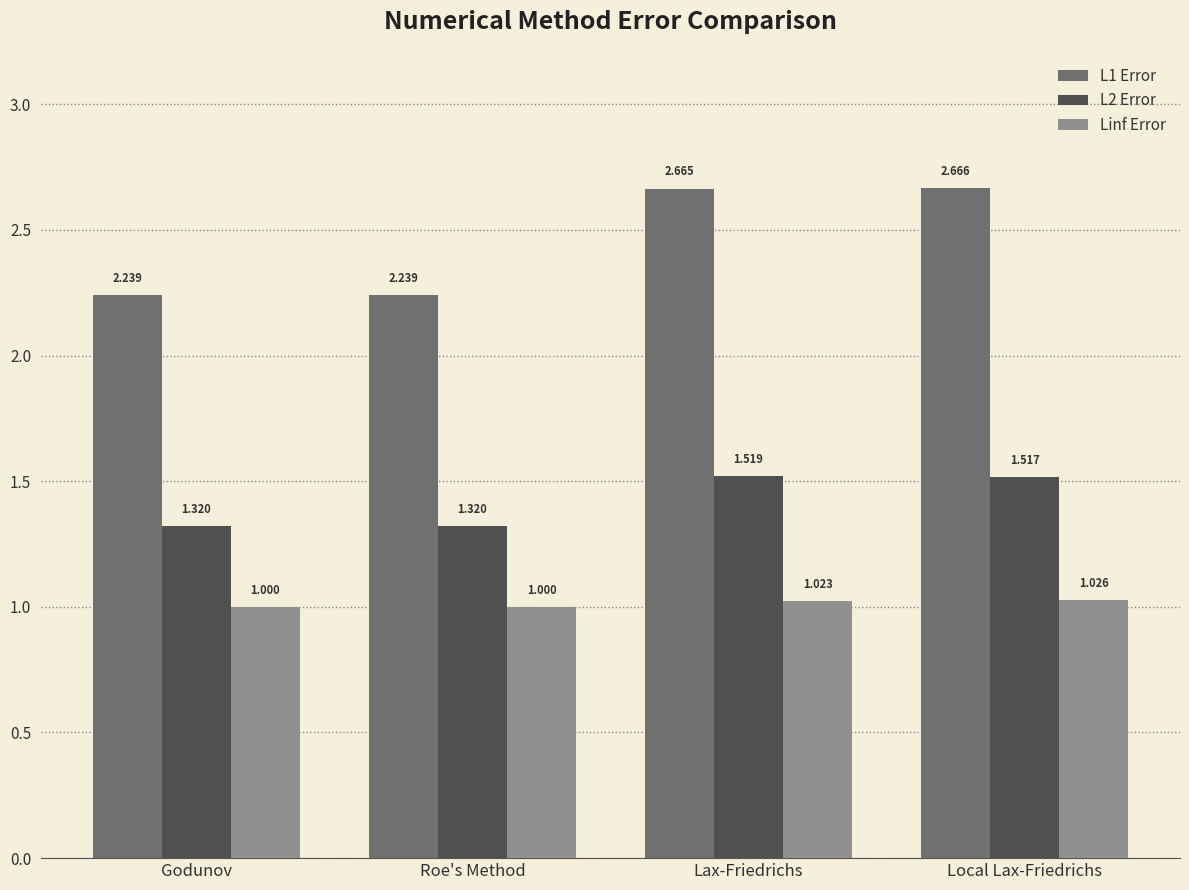

What are all the series names shown in the legend?

L1 Error, L2 Error, Linf Error